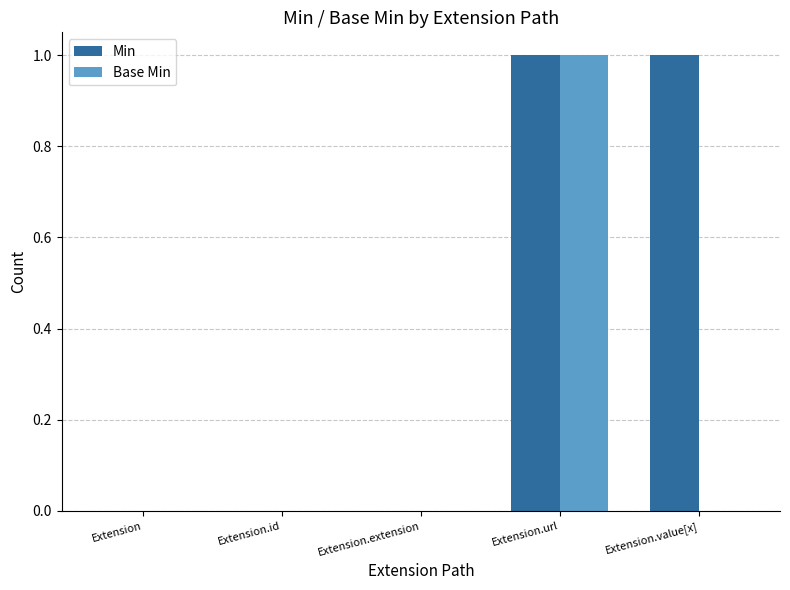

How many Base Min values are between 0 and 1?

5